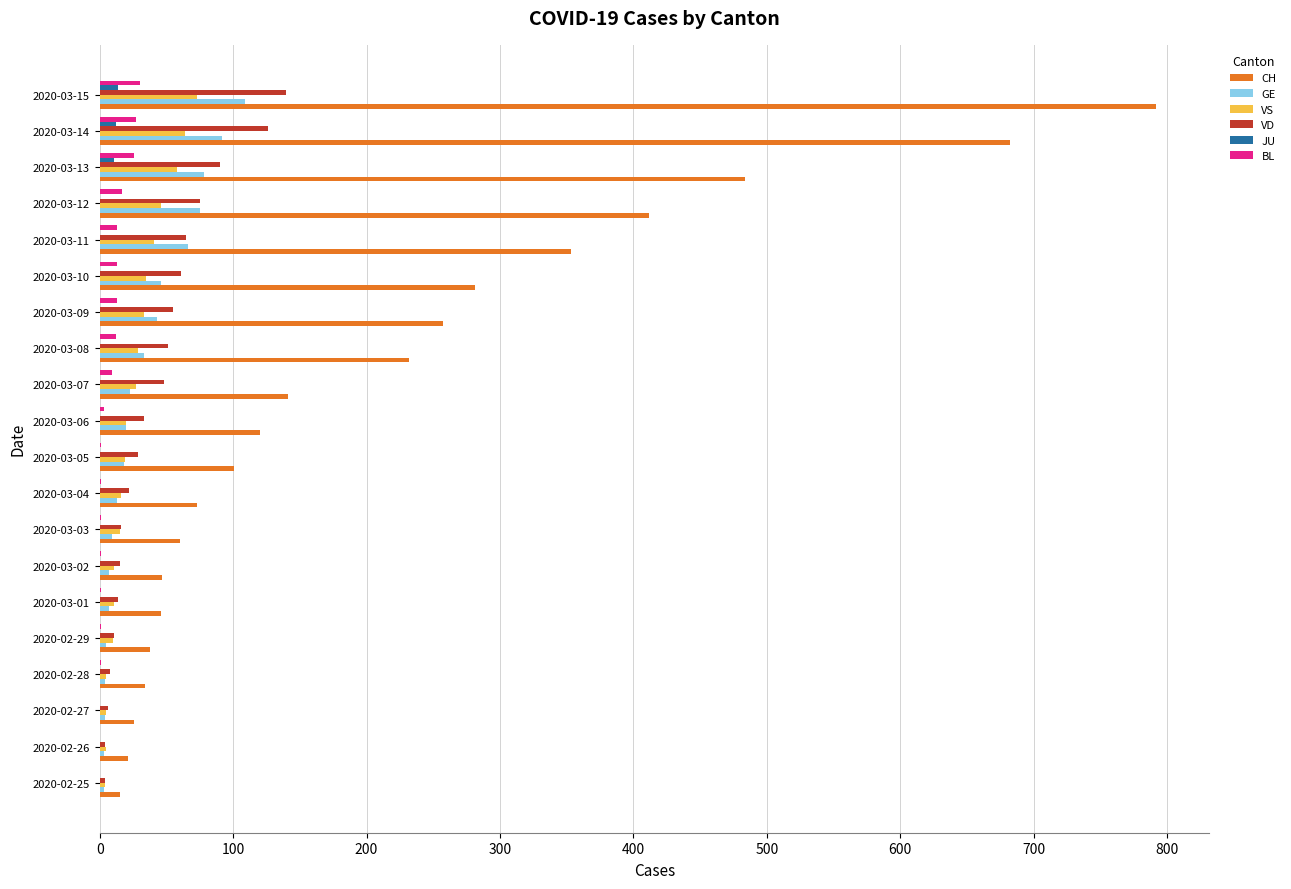

How many data points does each series have?

20